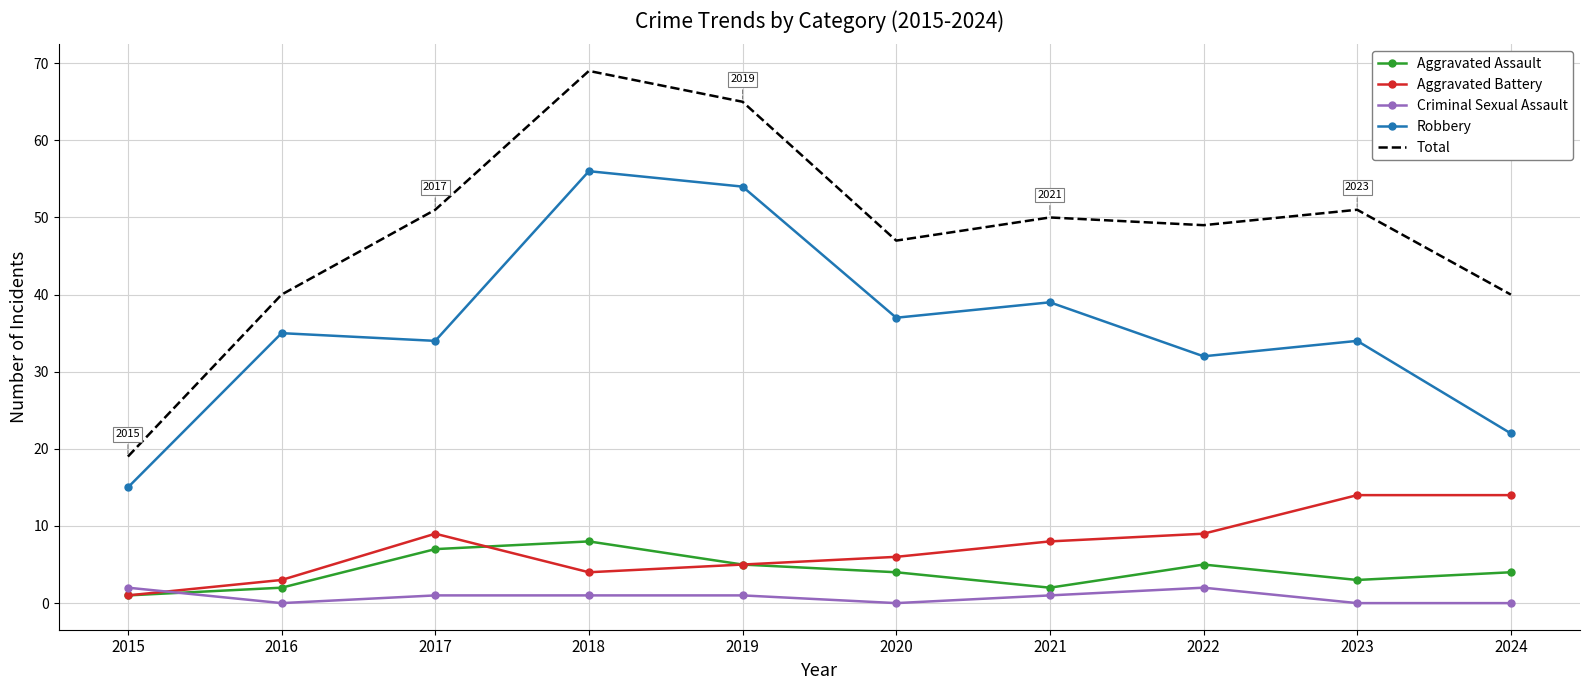

Rank the series by their maximum value, from highest to lowest.

Total, Robbery, Aggravated Battery, Aggravated Assault, Criminal Sexual Assault